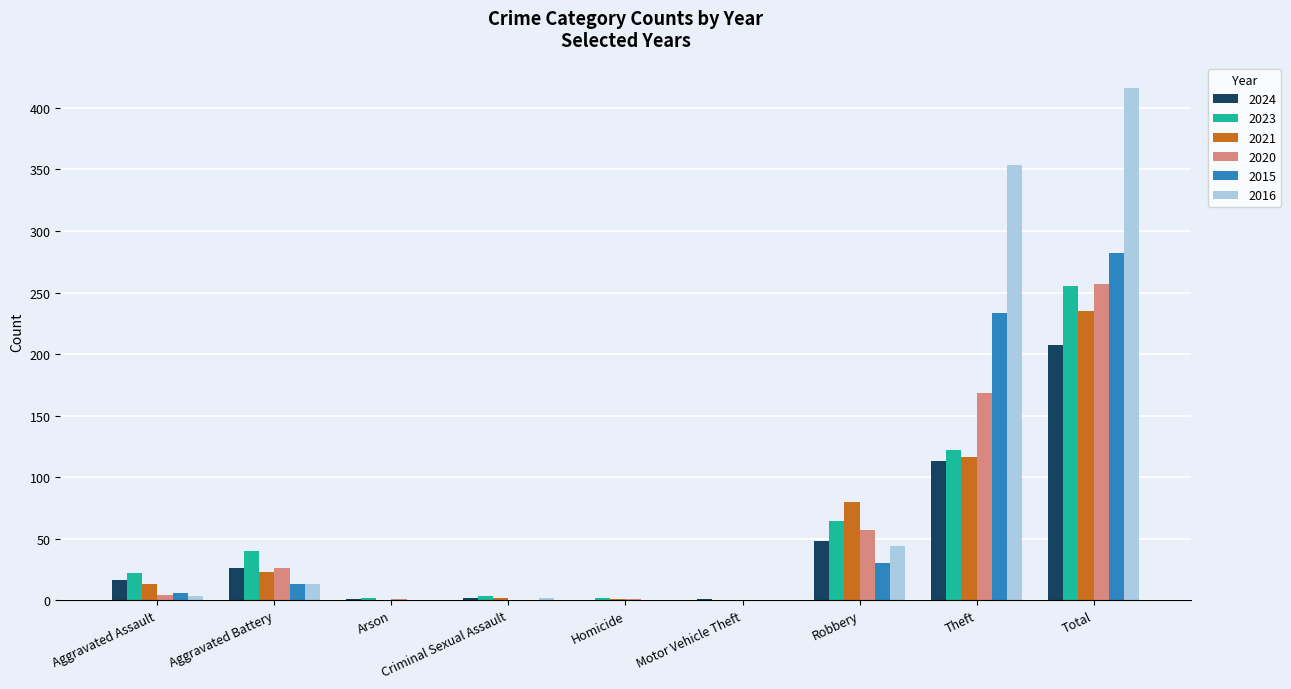

Between Robbery and Total, which series saw the biggest shift?

2016